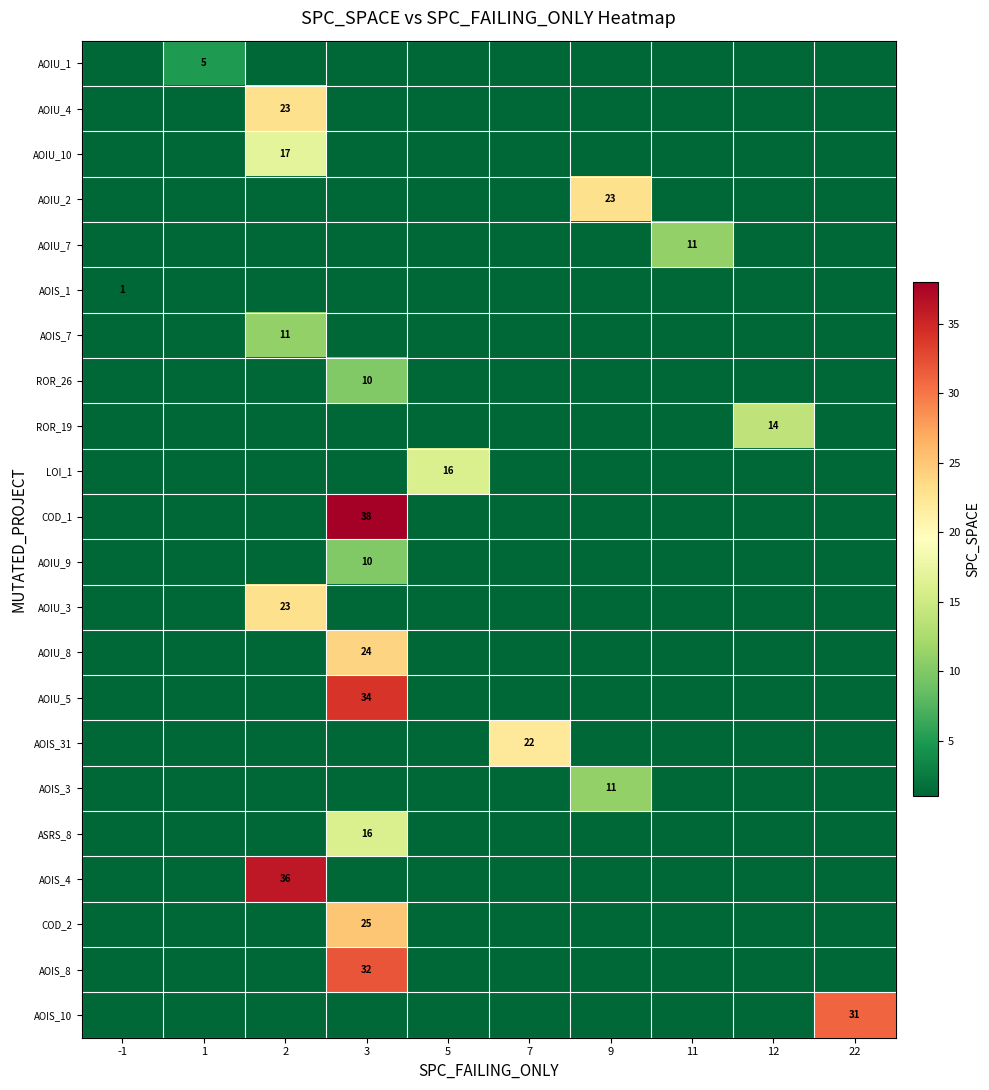

Is the value of row_12 at 3 greater than the value of row_9 at 11?

No